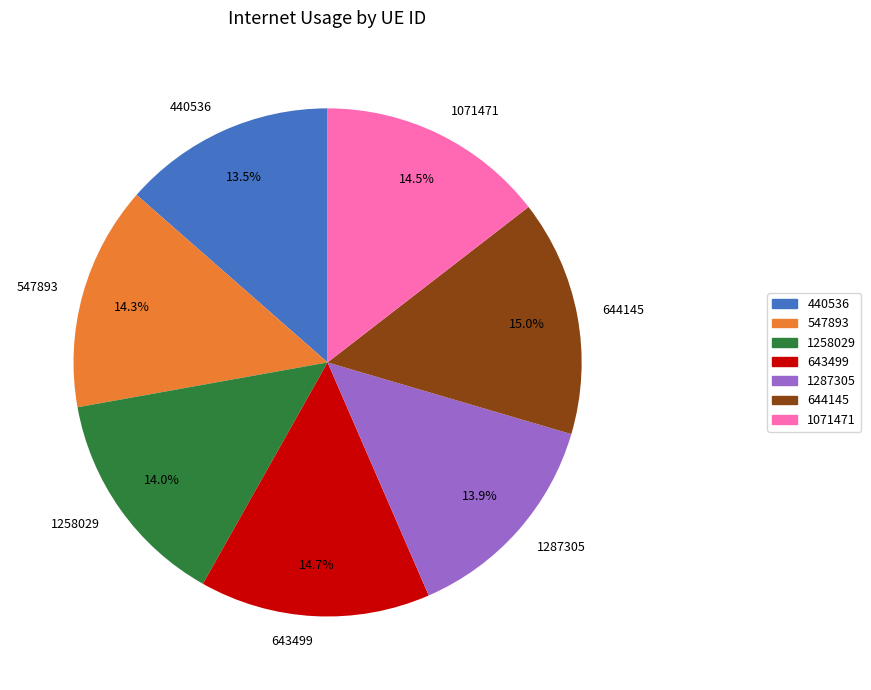

Is the sum of 644145 and 440536 greater than half?

No